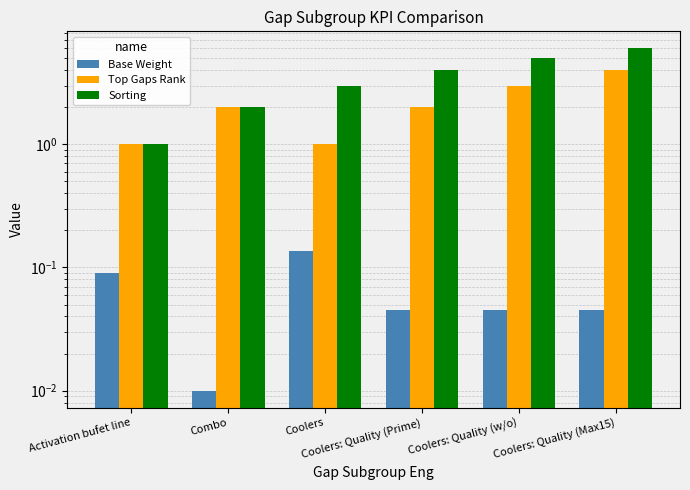

At Coolers: Quality (Max15), list the series in order from smallest to largest.

Base Weight, Top Gaps Rank, Sorting